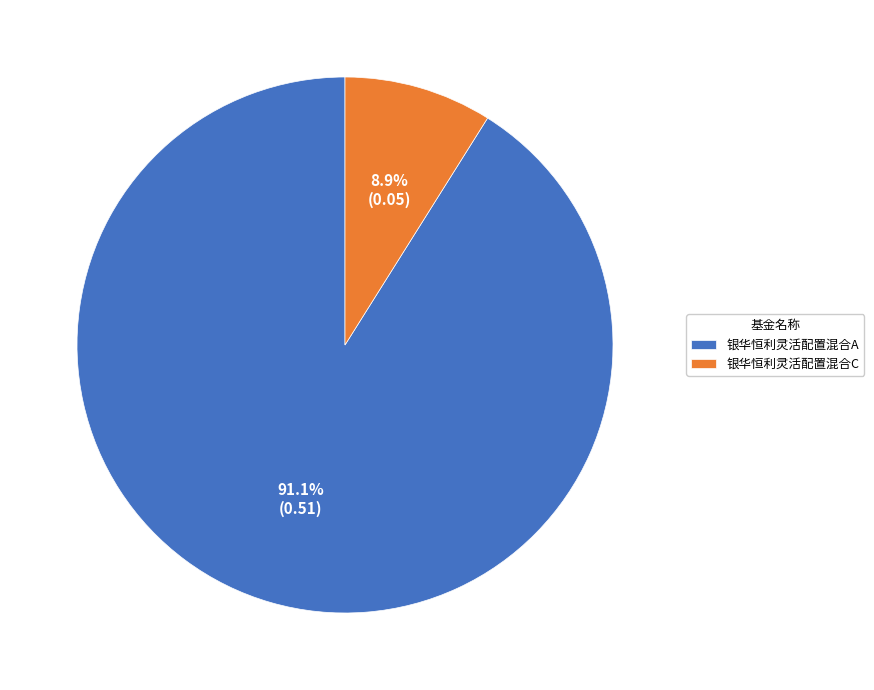

The 银华恒利灵活配置混合A slice represents 91% of the pie. True or false?

True